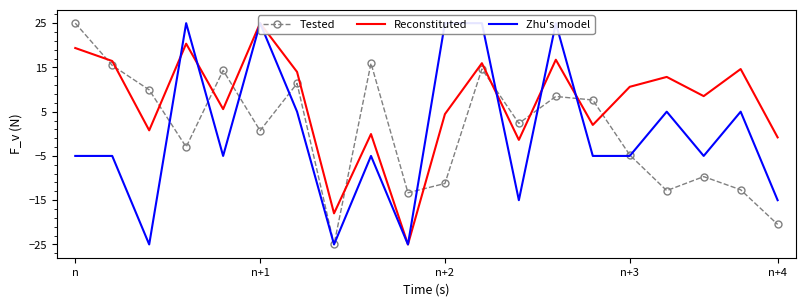

What is the minimum value for Tested?

-25.0